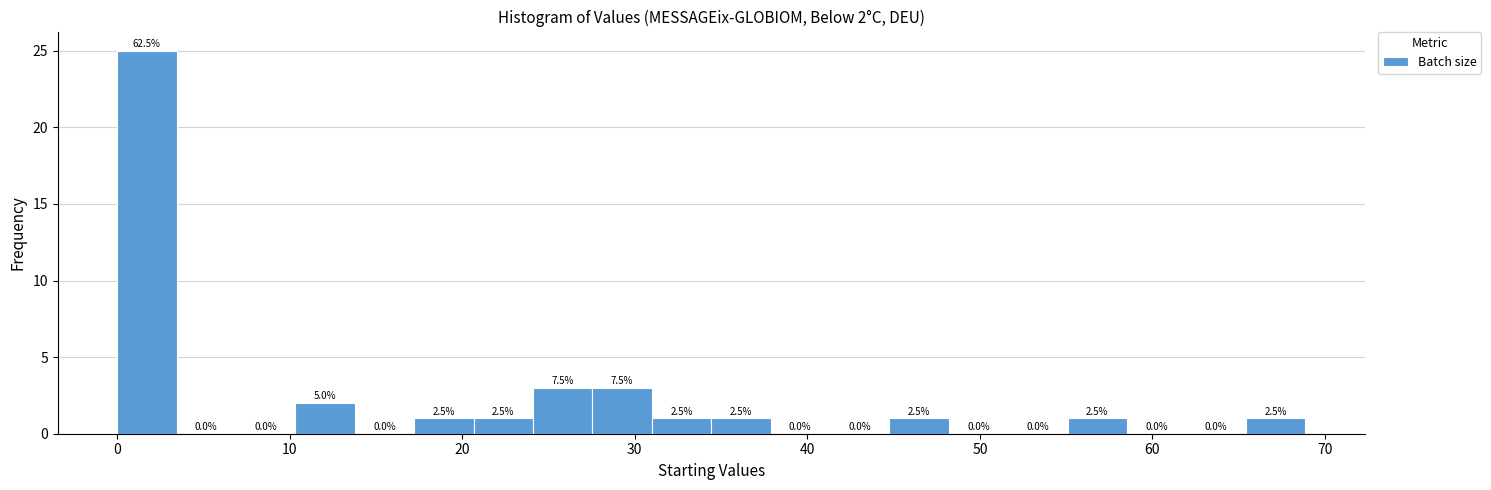

Around what value on the x-axis is the tallest bar? Give the approximate position of its centre, as read against the axis.

2